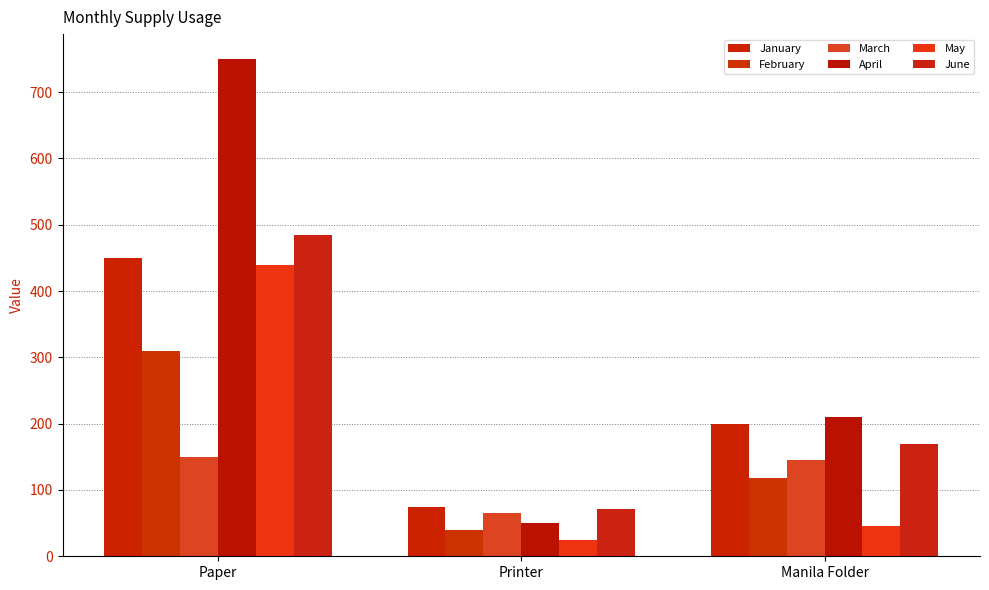

Does the chart contain any negative values?

No